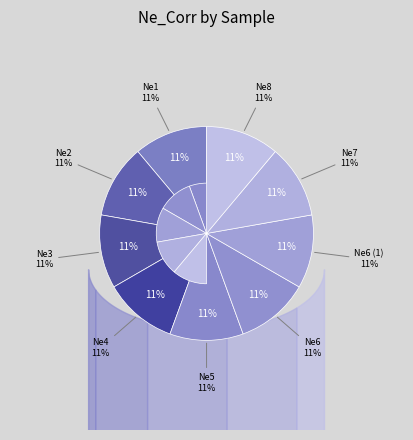

To the nearest percent, what percentage of the pie is Ne3?

11%